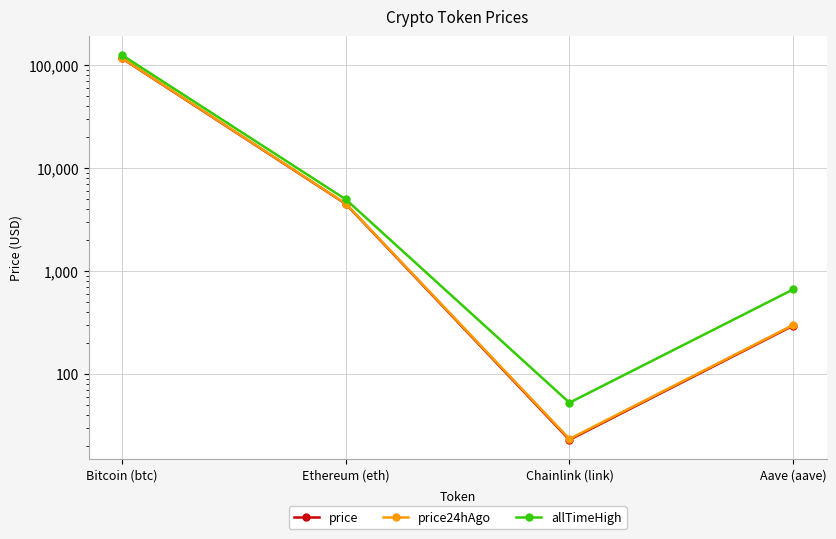

The value of allTimeHigh at Chainlink (link) is 52.7. True or false?

True